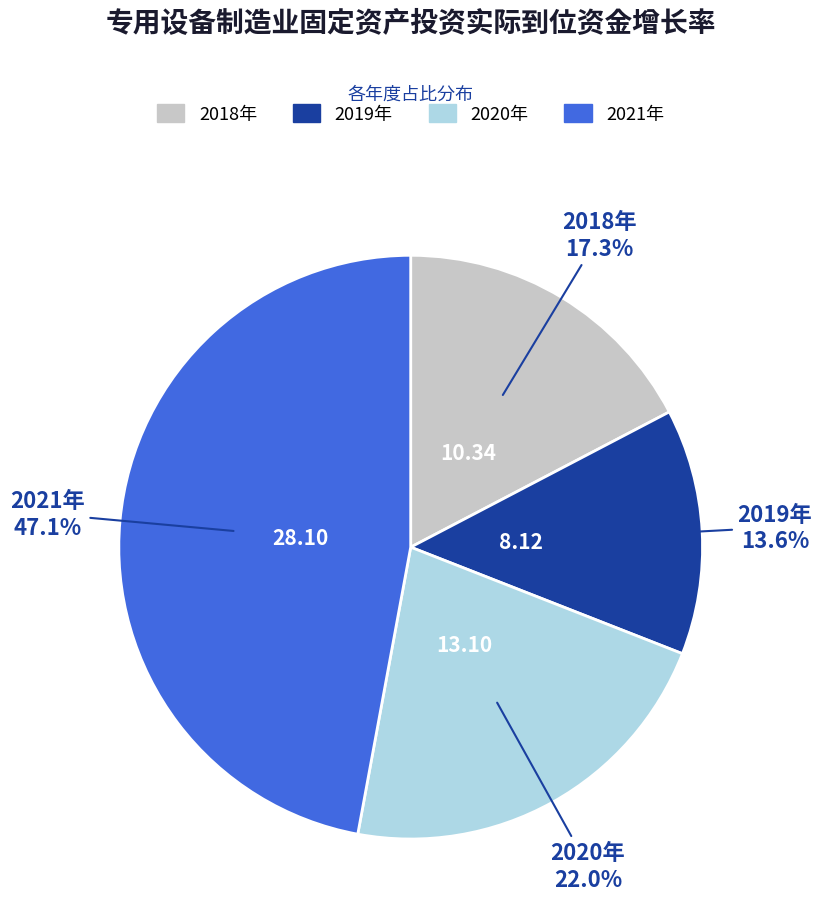

The 2020年 slice represents 15% of the pie. True or false?

False